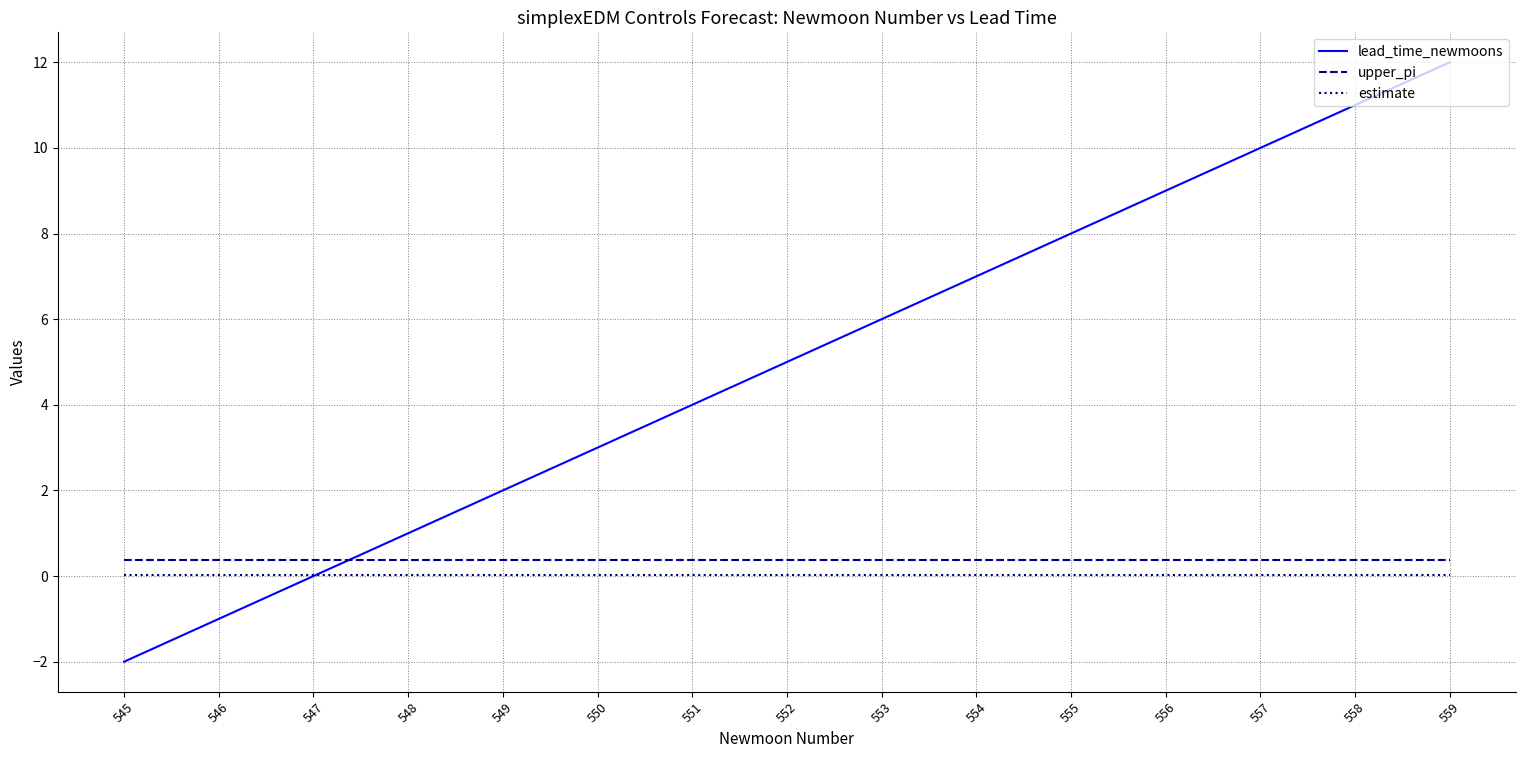

What is the sum of the estimate values at 551 and 552?

0.1